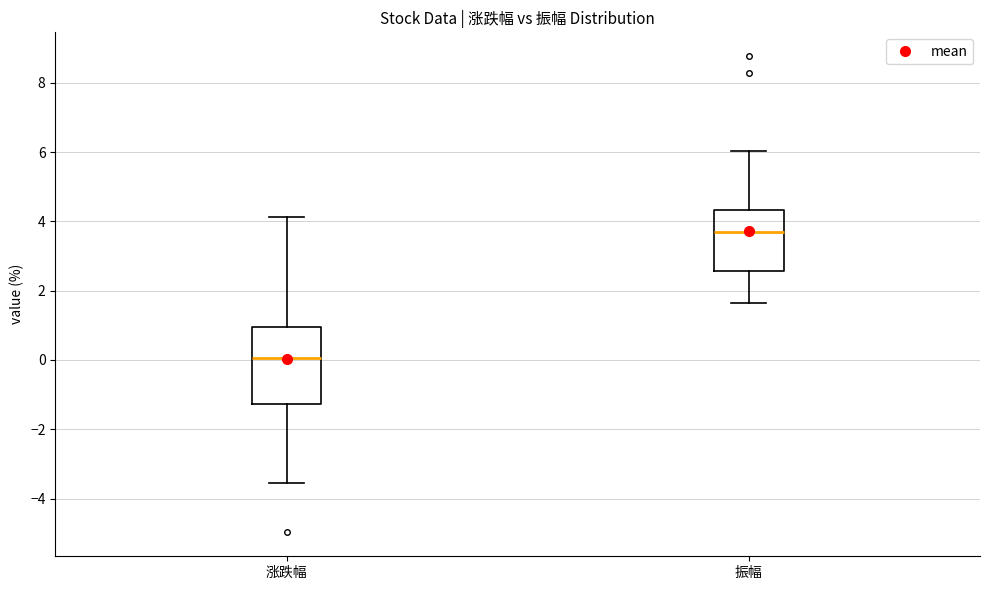

Which box has the highest median line?

振幅